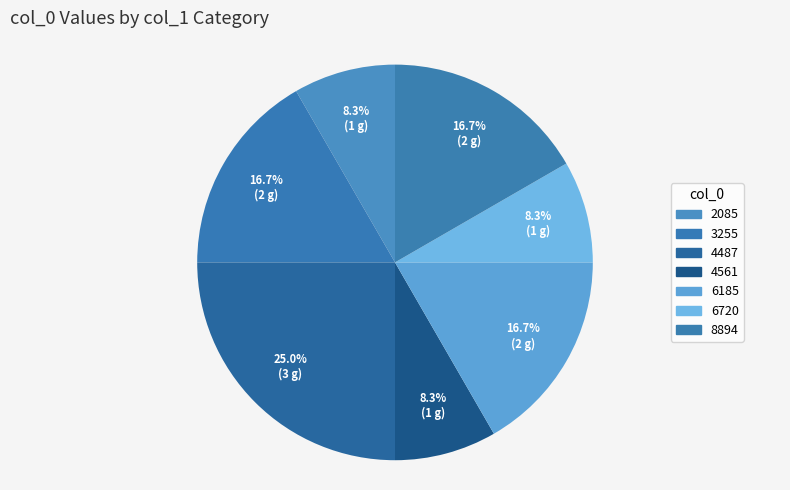

How many slices are in this pie chart?

7